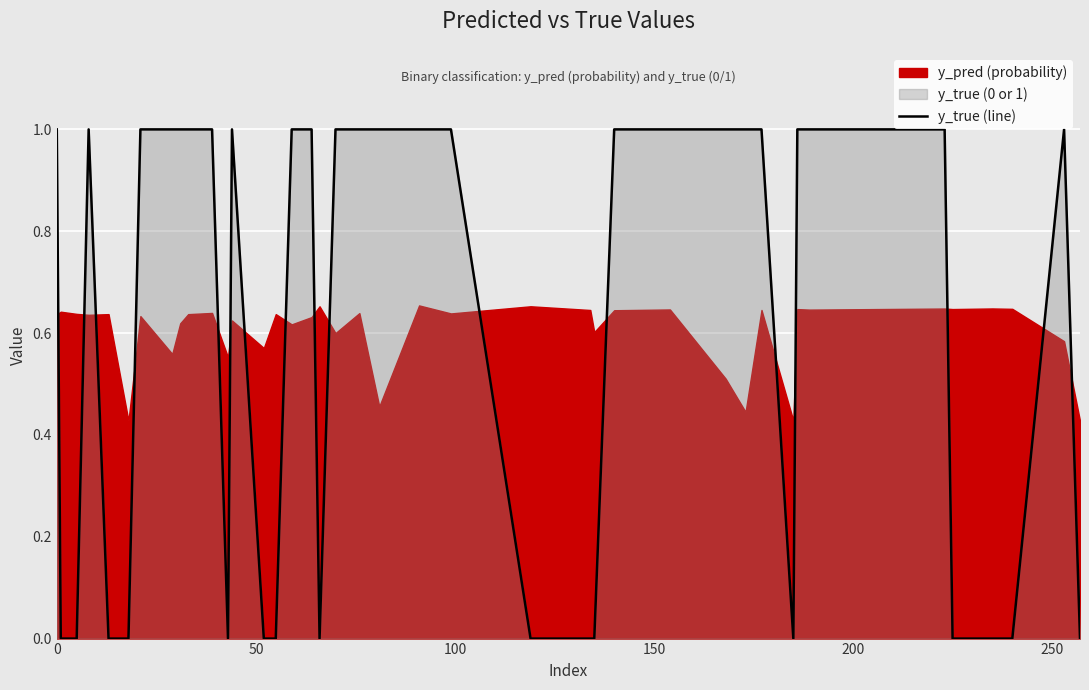

Which label corresponds to the smallest value in the chart?

50